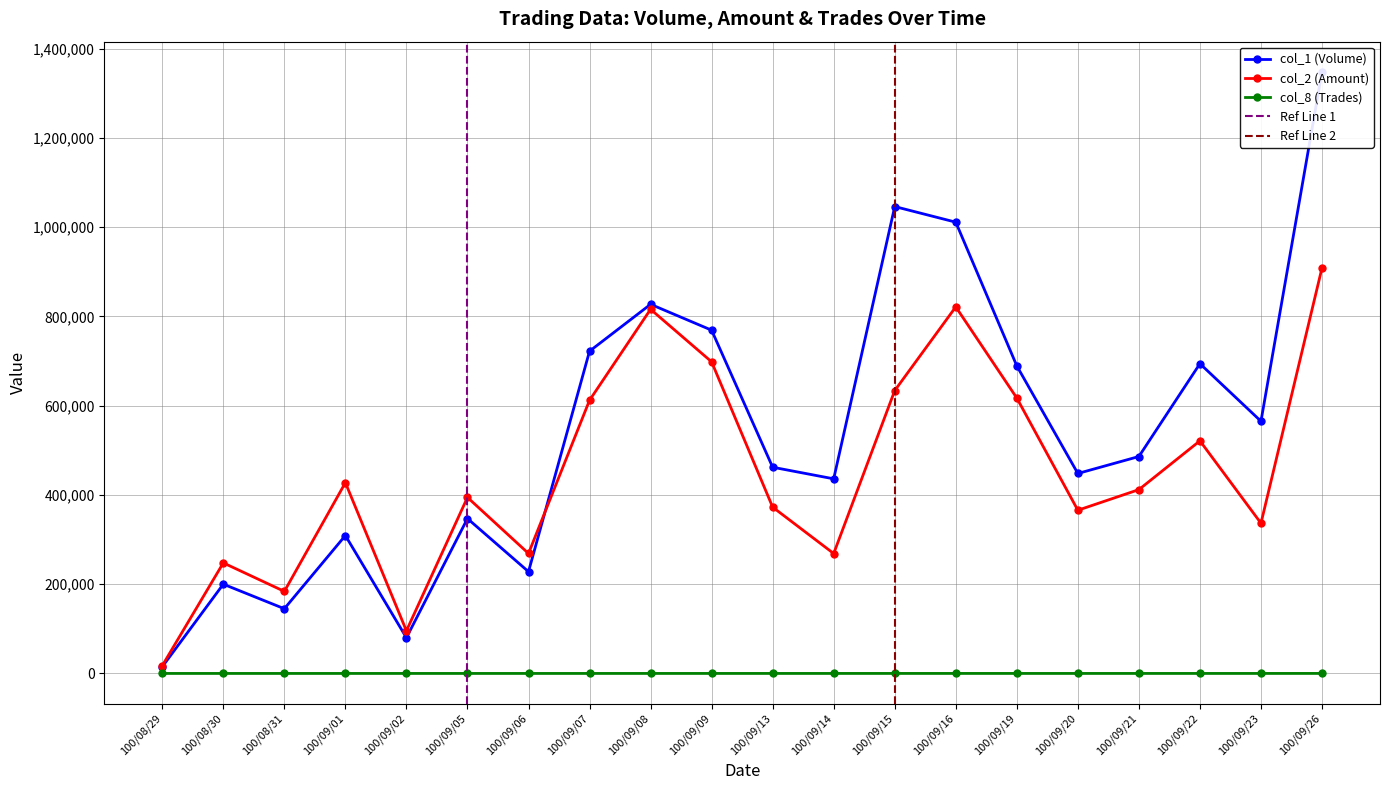

Which series has the largest total across all categories?

col_1 (Volume)